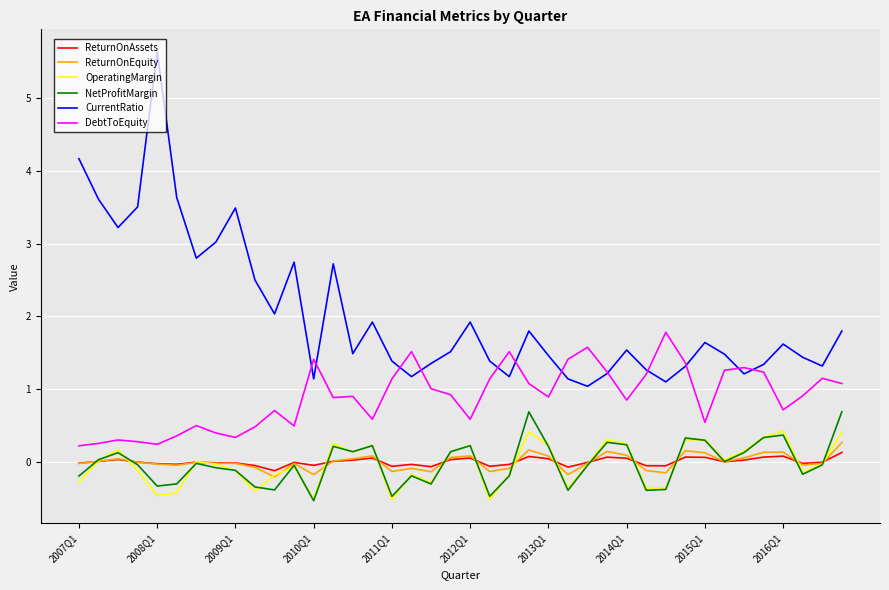

Which series has the largest total across all categories?

CurrentRatio